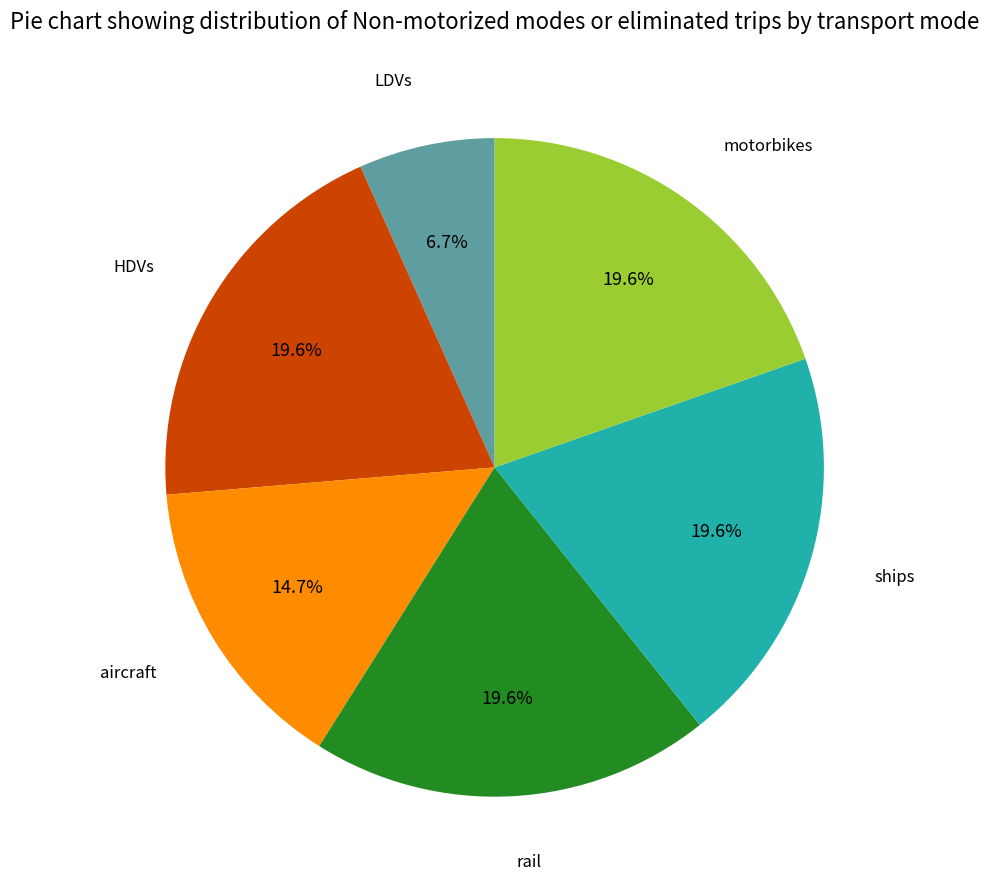

To the nearest percent, what is the difference between the largest and smallest slice percentages?

13%